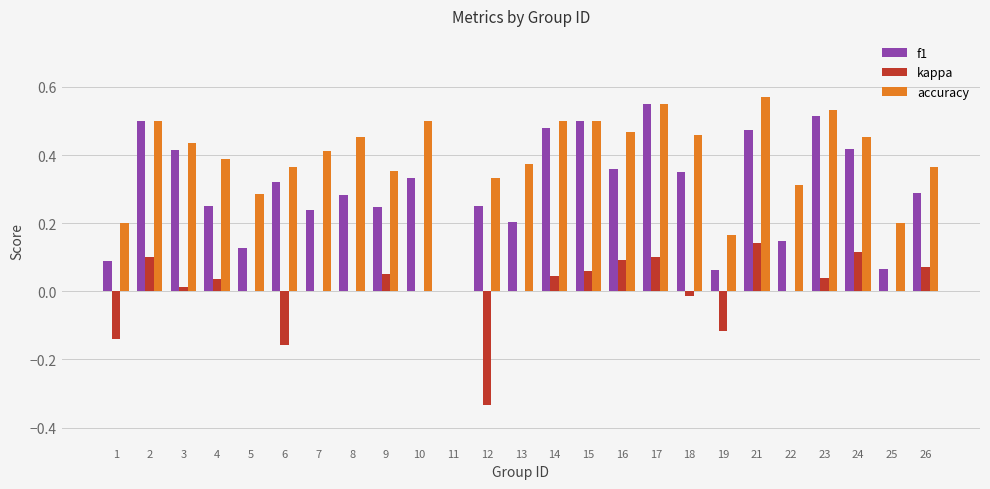

The kappa series shows -0.2 at 1. True or false?

False